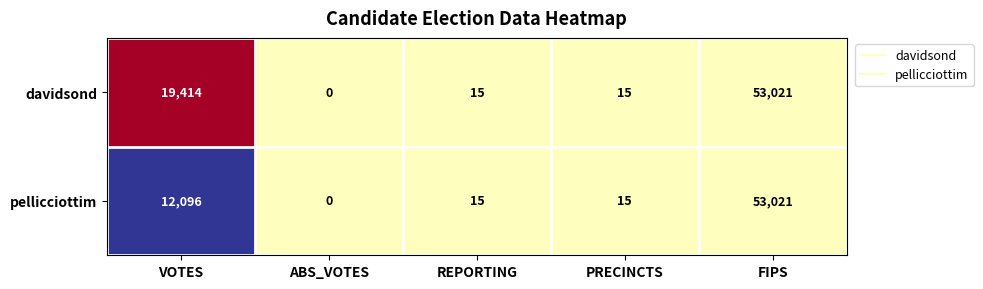

Rank the series by their average value, from highest to lowest.

davidsond, pellicciottim